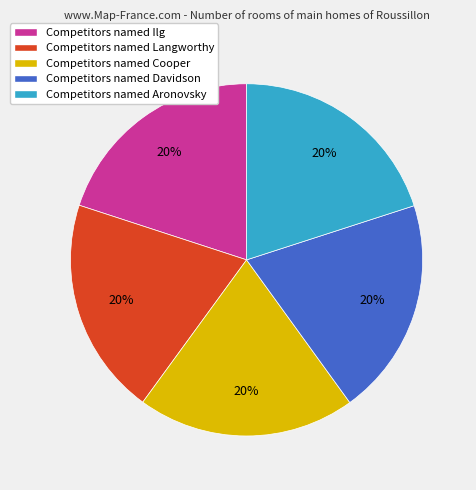

What percentage is the Competitors named Ilg slice, to the nearest percent?

20%